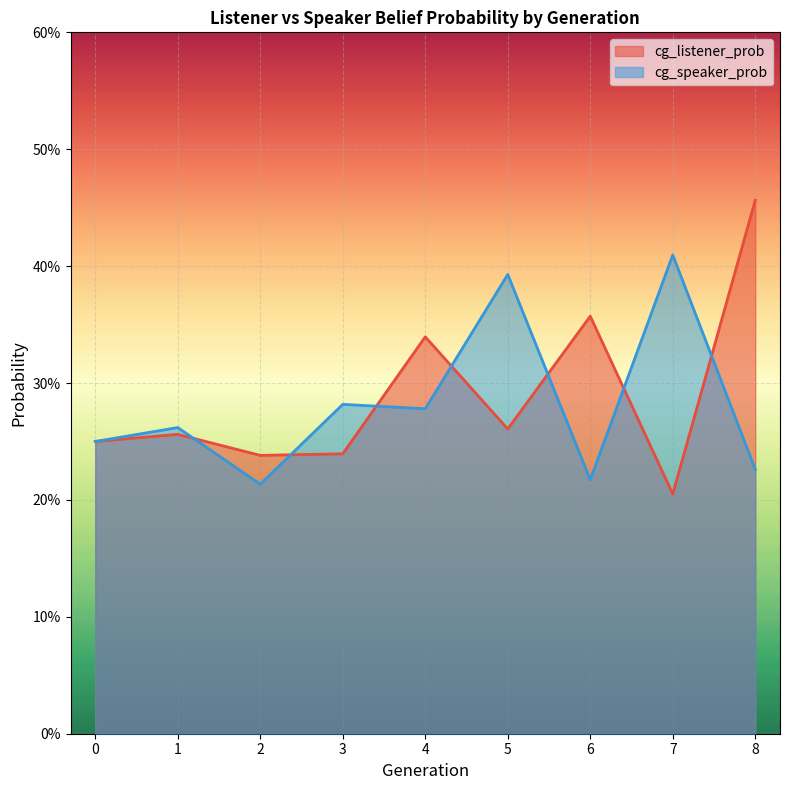

True or false: cg_listener_prob has more than 2 interior local peaks.

True